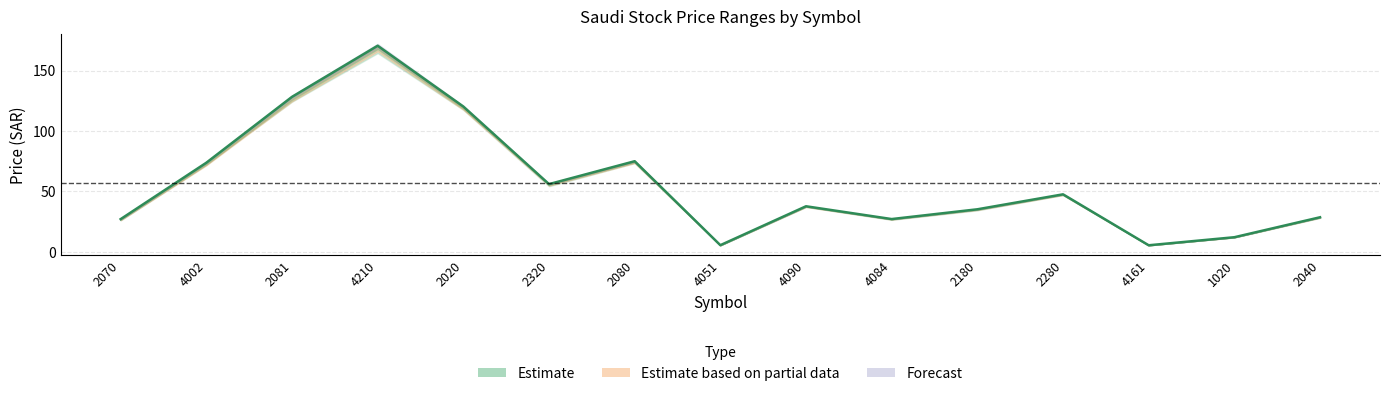

True or false: high and current_price cross at least once.

False